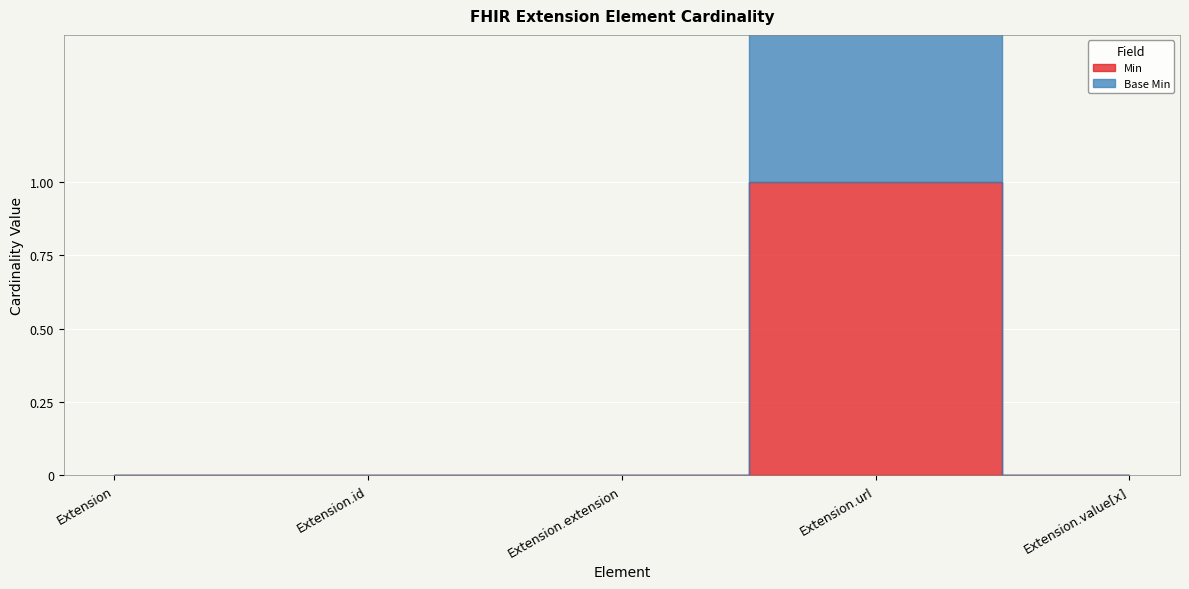

True or false: Min has a value of 1 at Extension.id.

False